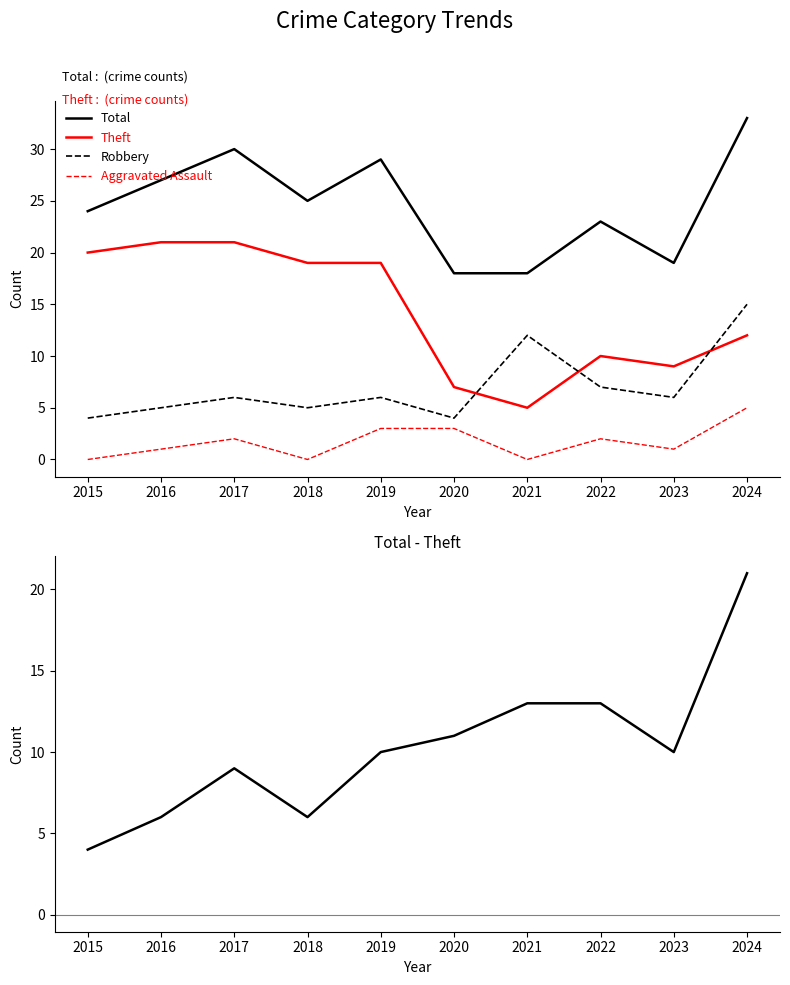

True or false: Aggravated Assault and Total - Theft cross at least once.

False